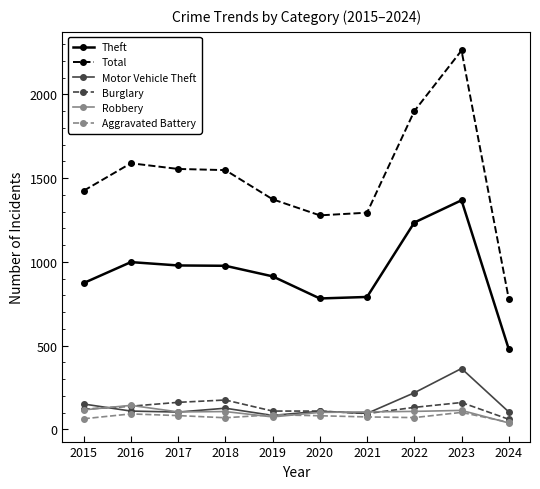

At which label does Theft reach its minimum?

2024